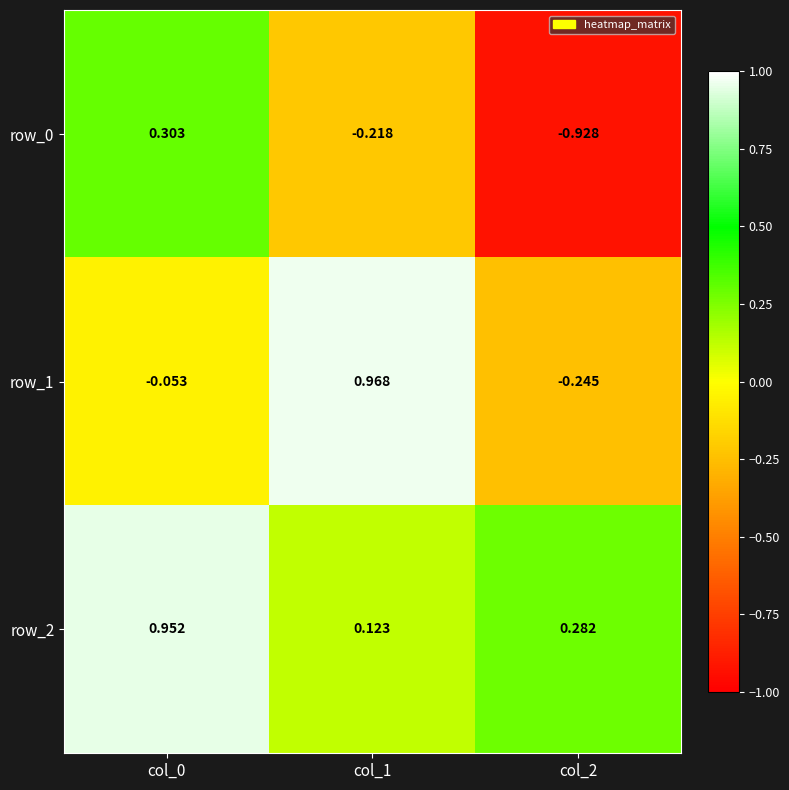

At which label is row_1 closest to 0?

col_0